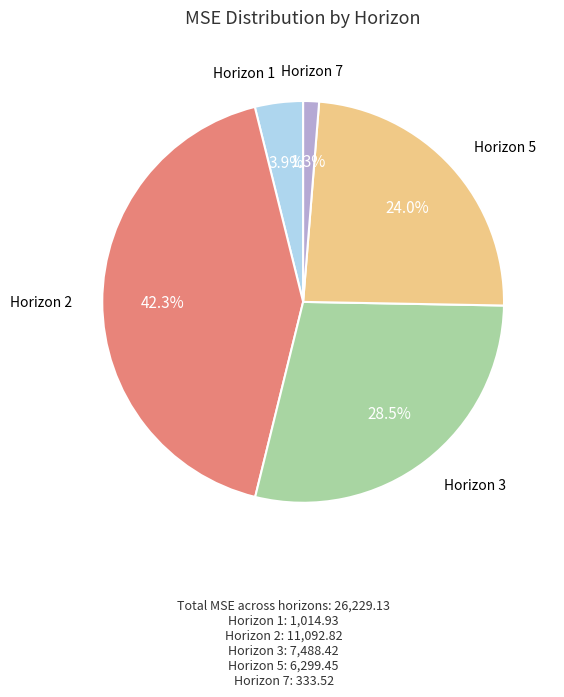

Is there a majority slice in this chart?

No